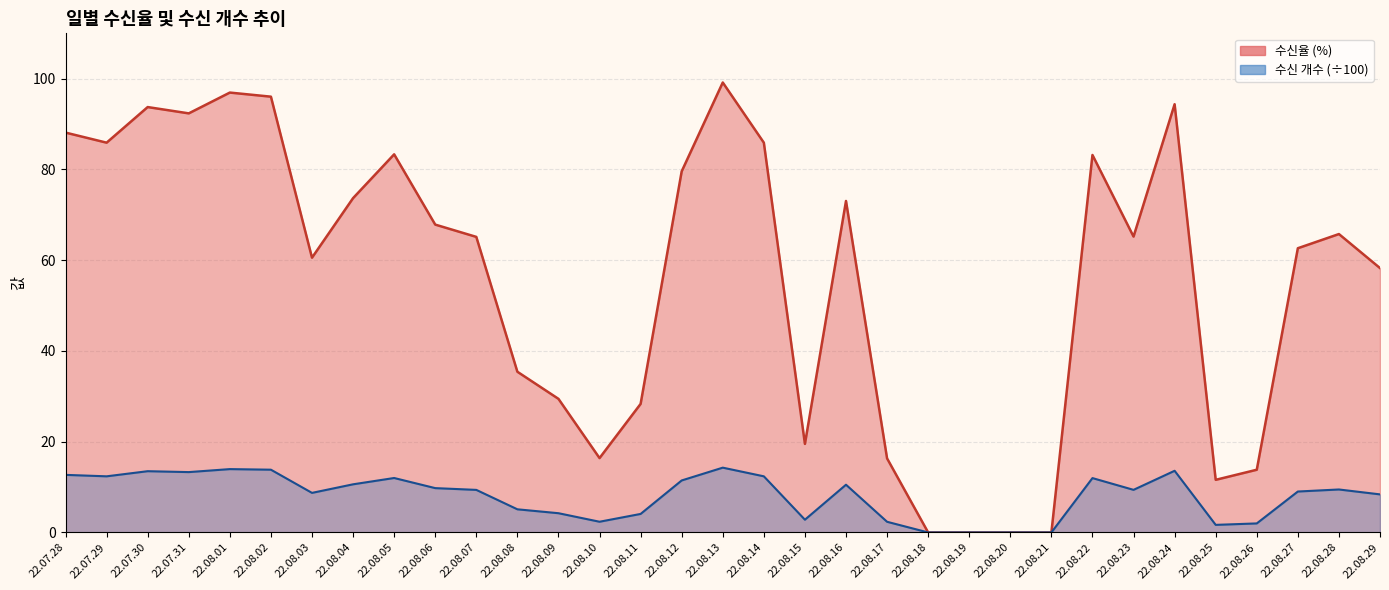

What is the sum of the 수신 개수 (÷100) values at 22.08.08 and 22.08.27?

14.1